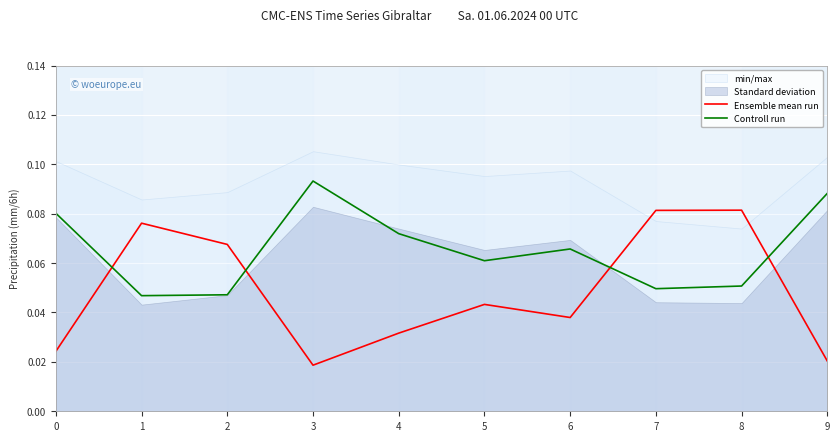

List the labels in order of Controll run value, largest first.

3, 9, 0, 4, 6, 5, 8, 7, 2, 1